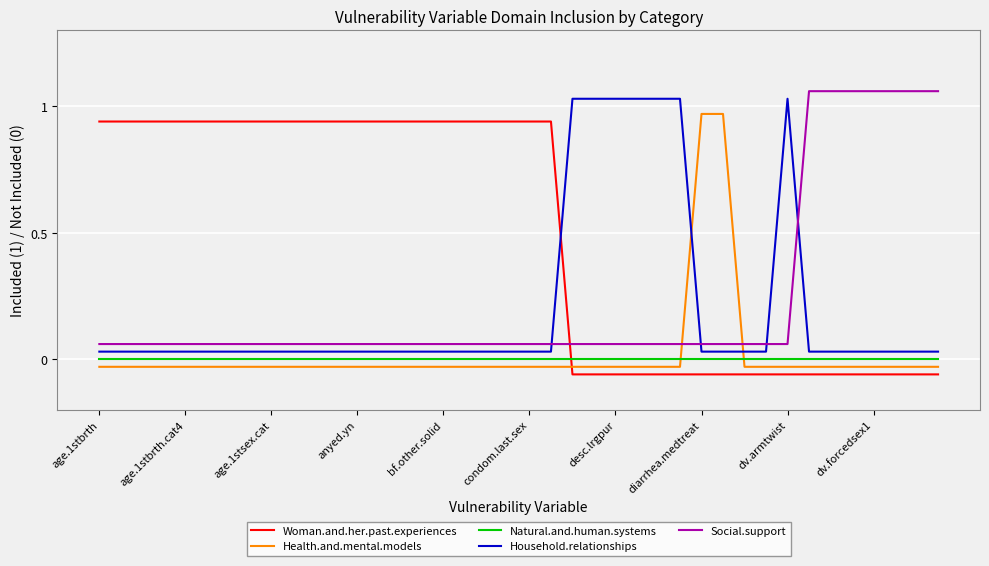

Reading left to right, list all the values displayed in this chart.

Woman.and.her.past.experiences: 0.9	0.9	0.9	0.9	0.9	0.9	0.9	0.9	0.9	0.9	0.9	0.9	0.9	0.9	0.9	0.9	0.9	0.9	0.9	0.9	0.9	0.9	-0.1	-0.1	-0.1	-0.1	-0.1	-0.1	-0.1	-0.1	-0.1	-0.1	-0.1	-0.1	-0.1	-0.1	-0.1	-0.1	-0.1	-0.1
Health.and.mental.models: -0.0	-0.0	-0.0	-0.0	-0.0	-0.0	-0.0	-0.0	-0.0	-0.0	-0.0	-0.0	-0.0	-0.0	-0.0	-0.0	-0.0	-0.0	-0.0	-0.0	-0.0	-0.0	-0.0	-0.0	-0.0	-0.0	-0.0	-0.0	1.0	1.0	-0.0	-0.0	-0.0	-0.0	-0.0	-0.0	-0.0	-0.0	-0.0	-0.0
Natural.and.human.systems: 0.0	0.0	0.0	0.0	0.0	0.0	0.0	0.0	0.0	0.0	0.0	0.0	0.0	0.0	0.0	0.0	0.0	0.0	0.0	0.0	0.0	0.0	0.0	0.0	0.0	0.0	0.0	0.0	0.0	0.0	0.0	0.0	0.0	0.0	0.0	0.0	0.0	0.0	0.0	0.0
Household.relationships: 0.0	0.0	0.0	0.0	0.0	0.0	0.0	0.0	0.0	0.0	0.0	0.0	0.0	0.0	0.0	0.0	0.0	0.0	0.0	0.0	0.0	0.0	1.0	1.0	1.0	1.0	1.0	1.0	0.0	0.0	0.0	0.0	1.0	0.0	0.0	0.0	0.0	0.0	0.0	0.0
Social.support: 0.1	0.1	0.1	0.1	0.1	0.1	0.1	0.1	0.1	0.1	0.1	0.1	0.1	0.1	0.1	0.1	0.1	0.1	0.1	0.1	0.1	0.1	0.1	0.1	0.1	0.1	0.1	0.1	0.1	0.1	0.1	0.1	0.1	1.1	1.1	1.1	1.1	1.1	1.1	1.1